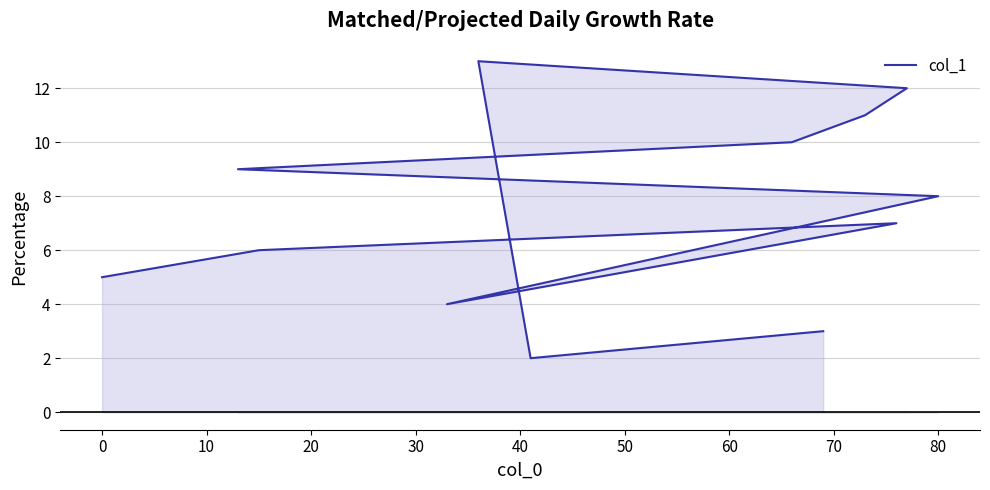

What is the maximum value shown in the chart?

13